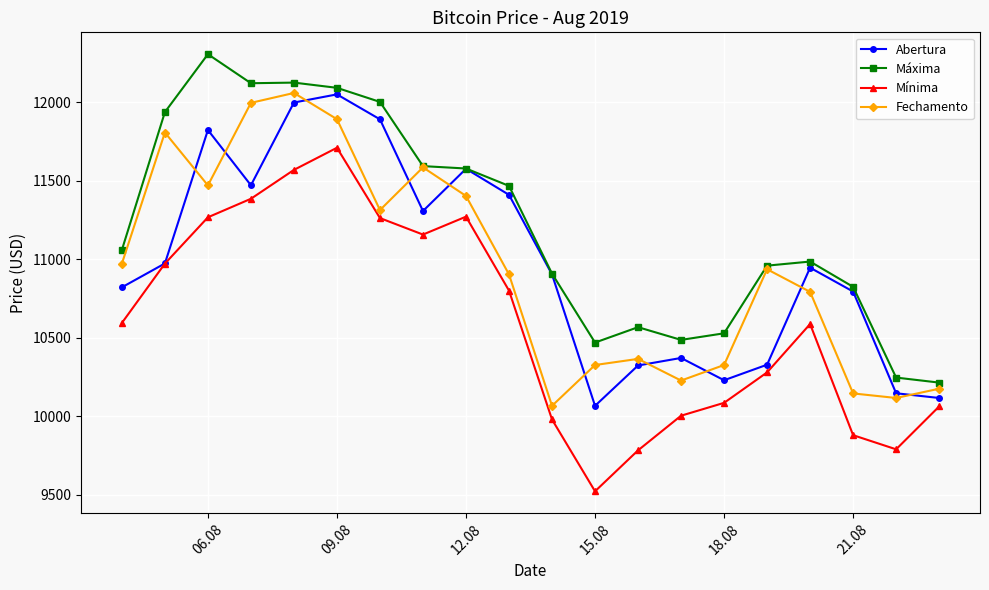

In Fechamento, how many points are lower than both neighbors (excluding endpoints)?

5